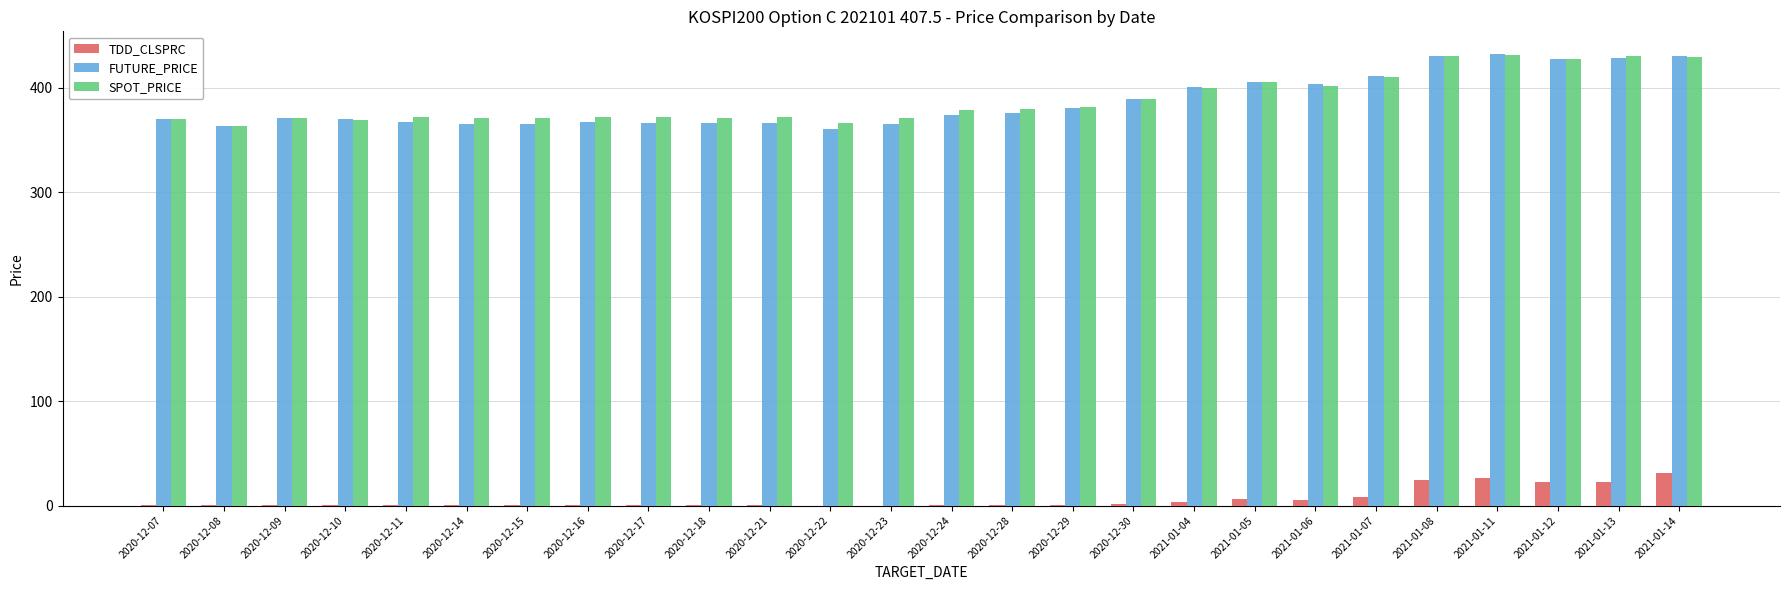

Is it true that FUTURE_PRICE equals 228.6 at 2020-12-28?

False